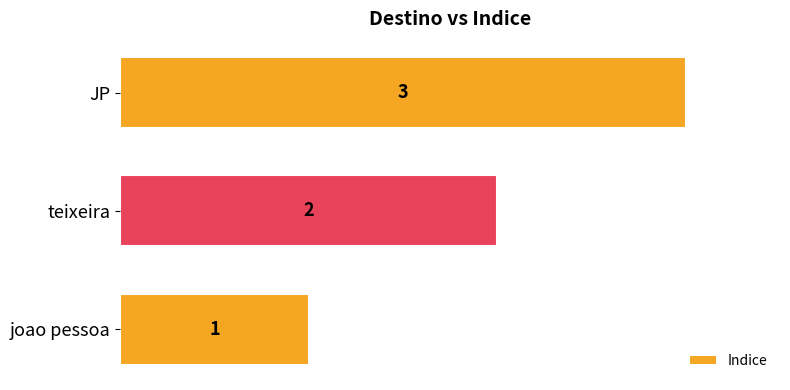

What is the difference between the maximum and minimum values?

2